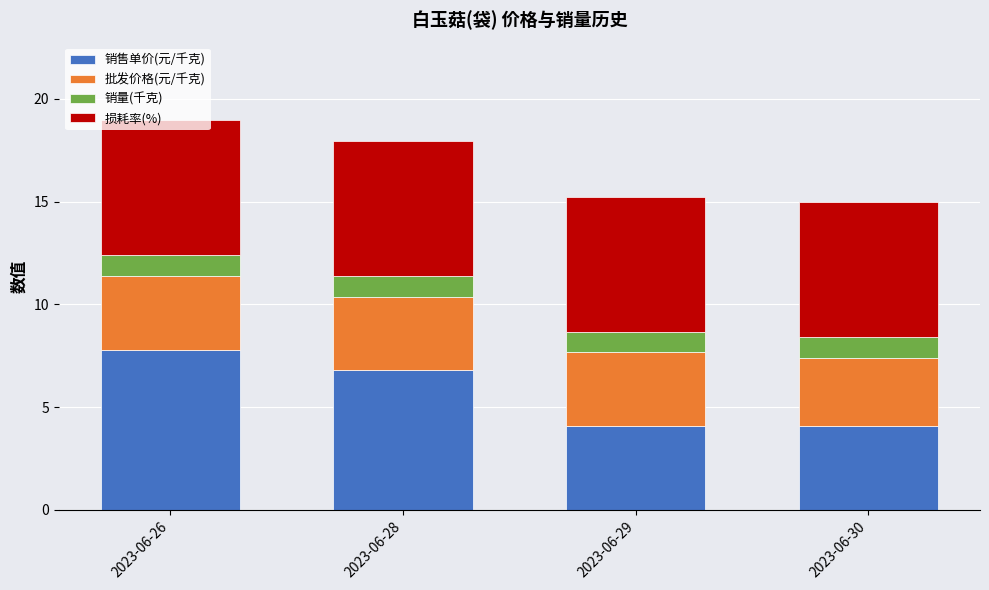

What is the sum of the 销售单价(元/千克) values at 2023-06-30 and 2023-06-26?

11.9